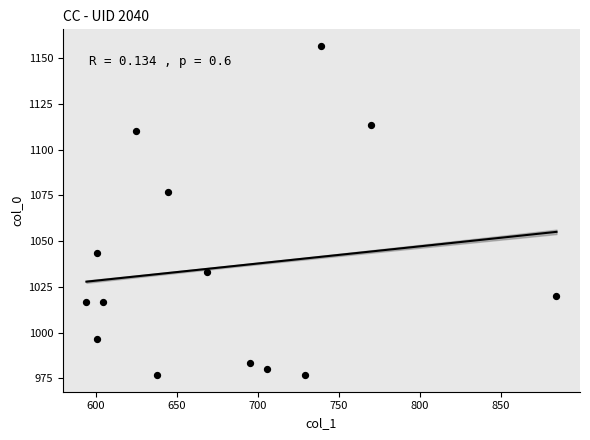

What Y value in the scatter plot is closest to 1066?

1076.7